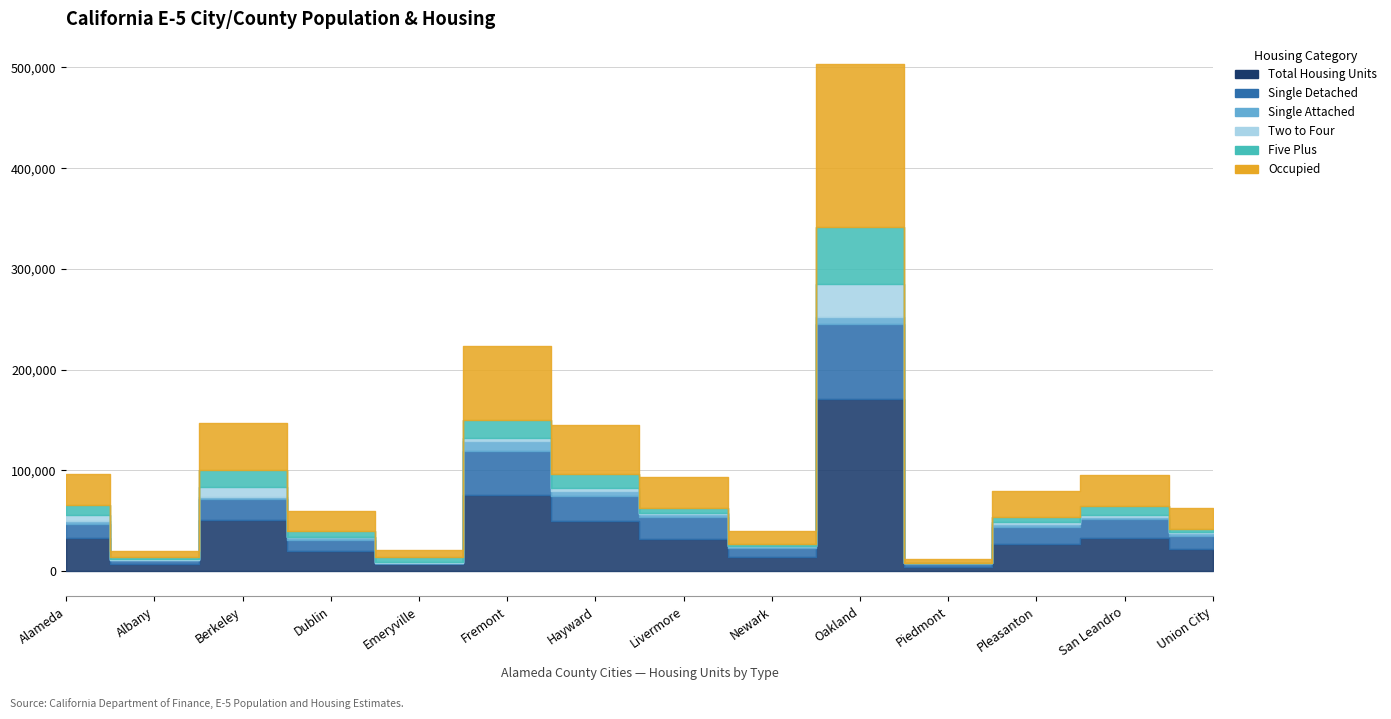

What are all the series names shown in the legend?

Total Housing Units, Single Detached, Single Attached, Two to Four, Five Plus, Occupied